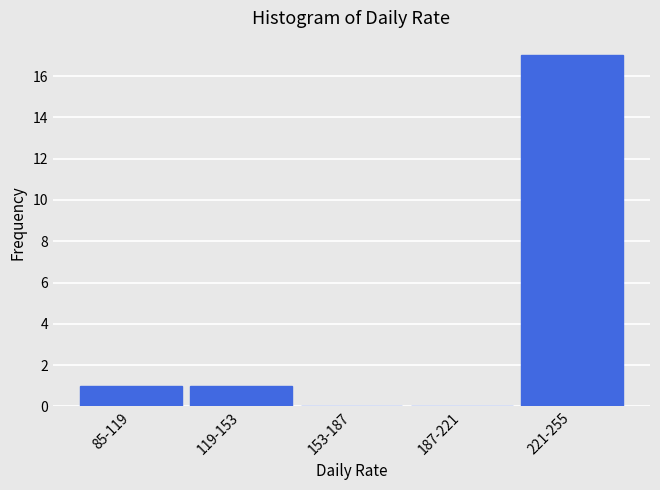

Reading left to right, what are all the values shown in this chart?

85-119=1	119-153=1	153-187=0	187-221=0	221-255=17